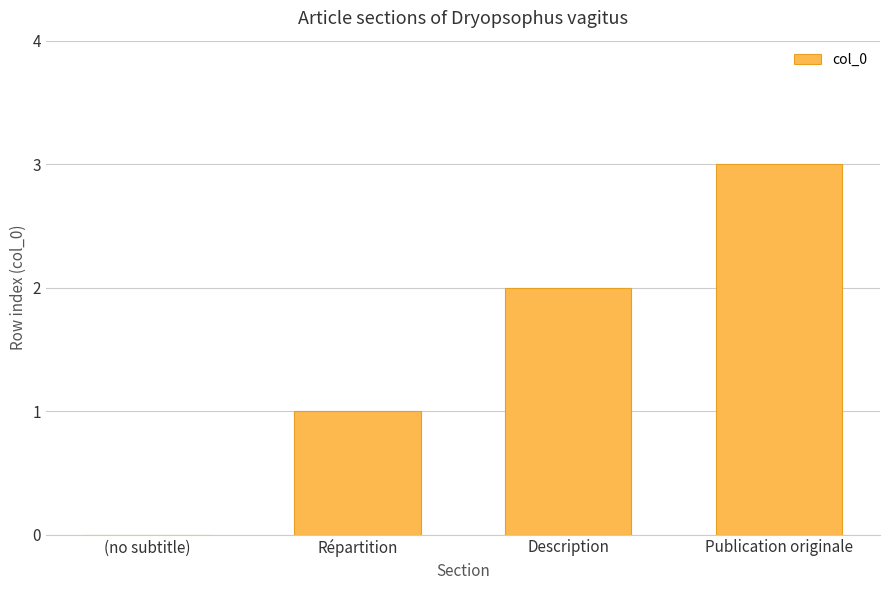

What is the maximum value shown in the chart?

3